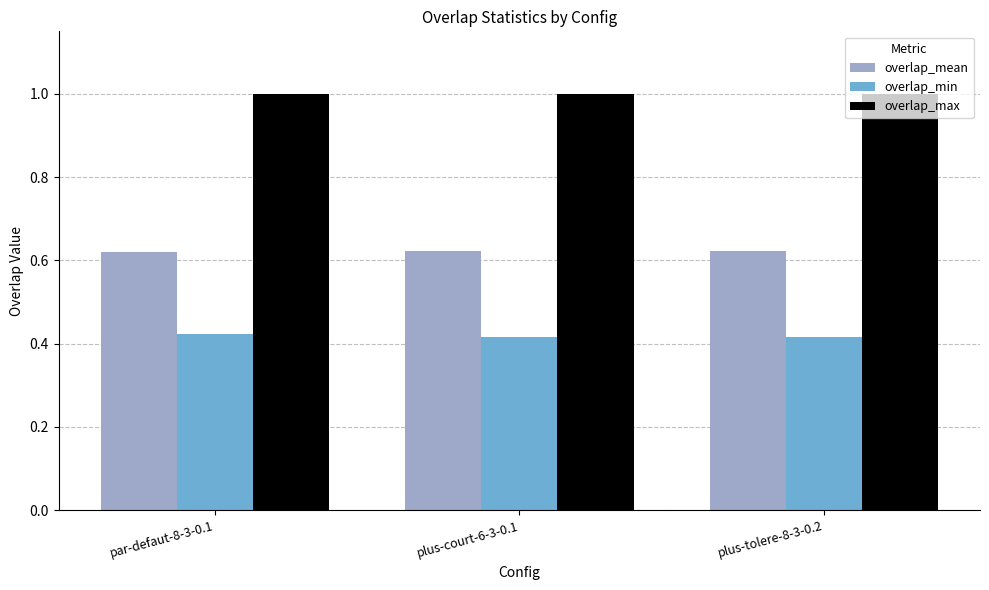

Is it true that overlap_mean equals 0.3 at par-defaut-8-3-0.1?

False